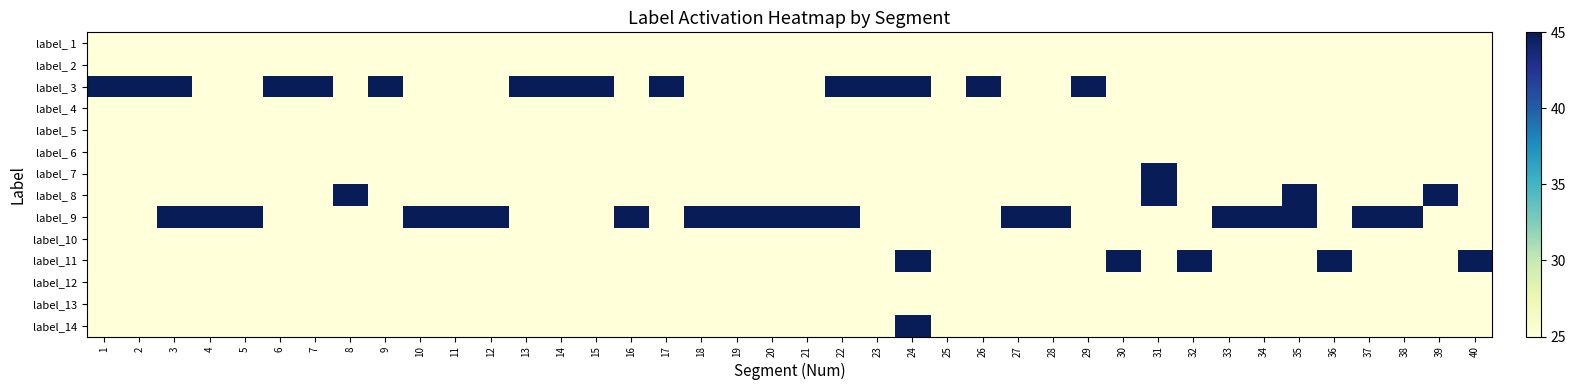

Reading left to right, what are all the values shown in this chart?

label_ 1: 1=25	2=25	3=25	4=25	5=25	6=25	7=25	8=25	9=25	10=25	11=25	12=25	13=25	14=25	15=25	16=25	17=25	18=25	19=25	20=25	21=25	22=25	23=25	24=25	25=25	26=25	27=25	28=25	29=25	30=25	31=25	32=25	33=25	34=25	35=25	36=25	37=25	38=25	39=25	40=25
label_ 2: 1=25	2=25	3=25	4=25	5=25	6=25	7=25	8=25	9=25	10=25	11=25	12=25	13=25	14=25	15=25	16=25	17=25	18=25	19=25	20=25	21=25	22=25	23=25	24=25	25=25	26=25	27=25	28=25	29=25	30=25	31=25	32=25	33=25	34=25	35=25	36=25	37=25	38=25	39=25	40=25
label_ 3: 1=45	2=45	3=45	4=25	5=25	6=45	7=45	8=25	9=45	10=25	11=25	12=25	13=45	14=45	15=45	16=25	17=45	18=25	19=25	20=25	21=25	22=45	23=45	24=45	25=25	26=45	27=25	28=25	29=45	30=25	31=25	32=25	33=25	34=25	35=25	36=25	37=25	38=25	39=25	40=25
label_ 4: 1=25	2=25	3=25	4=25	5=25	6=25	7=25	8=25	9=25	10=25	11=25	12=25	13=25	14=25	15=25	16=25	17=25	18=25	19=25	20=25	21=25	22=25	23=25	24=25	25=25	26=25	27=25	28=25	29=25	30=25	31=25	32=25	33=25	34=25	35=25	36=25	37=25	38=25	39=25	40=25
label_ 5: 1=25	2=25	3=25	4=25	5=25	6=25	7=25	8=25	9=25	10=25	11=25	12=25	13=25	14=25	15=25	16=25	17=25	18=25	19=25	20=25	21=25	22=25	23=25	24=25	25=25	26=25	27=25	28=25	29=25	30=25	31=25	32=25	33=25	34=25	35=25	36=25	37=25	38=25	39=25	40=25
label_ 6: 1=25	2=25	3=25	4=25	5=25	6=25	7=25	8=25	9=25	10=25	11=25	12=25	13=25	14=25	15=25	16=25	17=25	18=25	19=25	20=25	21=25	22=25	23=25	24=25	25=25	26=25	27=25	28=25	29=25	30=25	31=25	32=25	33=25	34=25	35=25	36=25	37=25	38=25	39=25	40=25
label_ 7: 1=25	2=25	3=25	4=25	5=25	6=25	7=25	8=25	9=25	10=25	11=25	12=25	13=25	14=25	15=25	16=25	17=25	18=25	19=25	20=25	21=25	22=25	23=25	24=25	25=25	26=25	27=25	28=25	29=25	30=25	31=45	32=25	33=25	34=25	35=25	36=25	37=25	38=25	39=25	40=25
label_ 8: 1=25	2=25	3=25	4=25	5=25	6=25	7=25	8=45	9=25	10=25	11=25	12=25	13=25	14=25	15=25	16=25	17=25	18=25	19=25	20=25	21=25	22=25	23=25	24=25	25=25	26=25	27=25	28=25	29=25	30=25	31=45	32=25	33=25	34=25	35=45	36=25	37=25	38=25	39=45	40=25
label_ 9: 1=25	2=25	3=45	4=45	5=45	6=25	7=25	8=25	9=25	10=45	11=45	12=45	13=25	14=25	15=25	16=45	17=25	18=45	19=45	20=45	21=45	22=45	23=25	24=25	25=25	26=25	27=45	28=45	29=25	30=25	31=25	32=25	33=45	34=45	35=45	36=25	37=45	38=45	39=25	40=25
label_10: 1=25	2=25	3=25	4=25	5=25	6=25	7=25	8=25	9=25	10=25	11=25	12=25	13=25	14=25	15=25	16=25	17=25	18=25	19=25	20=25	21=25	22=25	23=25	24=25	25=25	26=25	27=25	28=25	29=25	30=25	31=25	32=25	33=25	34=25	35=25	36=25	37=25	38=25	39=25	40=25
label_11: 1=25	2=25	3=25	4=25	5=25	6=25	7=25	8=25	9=25	10=25	11=25	12=25	13=25	14=25	15=25	16=25	17=25	18=25	19=25	20=25	21=25	22=25	23=25	24=45	25=25	26=25	27=25	28=25	29=25	30=45	31=25	32=45	33=25	34=25	35=25	36=45	37=25	38=25	39=25	40=45
label_12: 1=25	2=25	3=25	4=25	5=25	6=25	7=25	8=25	9=25	10=25	11=25	12=25	13=25	14=25	15=25	16=25	17=25	18=25	19=25	20=25	21=25	22=25	23=25	24=25	25=25	26=25	27=25	28=25	29=25	30=25	31=25	32=25	33=25	34=25	35=25	36=25	37=25	38=25	39=25	40=25
label_13: 1=25	2=25	3=25	4=25	5=25	6=25	7=25	8=25	9=25	10=25	11=25	12=25	13=25	14=25	15=25	16=25	17=25	18=25	19=25	20=25	21=25	22=25	23=25	24=25	25=25	26=25	27=25	28=25	29=25	30=25	31=25	32=25	33=25	34=25	35=25	36=25	37=25	38=25	39=25	40=25
label_14: 1=25	2=25	3=25	4=25	5=25	6=25	7=25	8=25	9=25	10=25	11=25	12=25	13=25	14=25	15=25	16=25	17=25	18=25	19=25	20=25	21=25	22=25	23=25	24=45	25=25	26=25	27=25	28=25	29=25	30=25	31=25	32=25	33=25	34=25	35=25	36=25	37=25	38=25	39=25	40=25